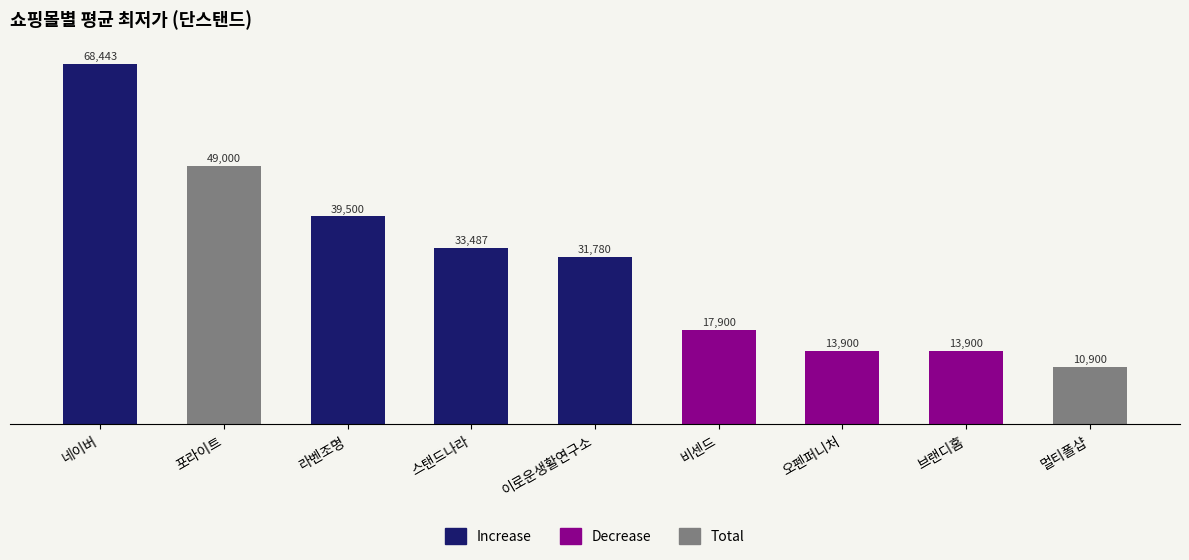

What is the average value?

30979